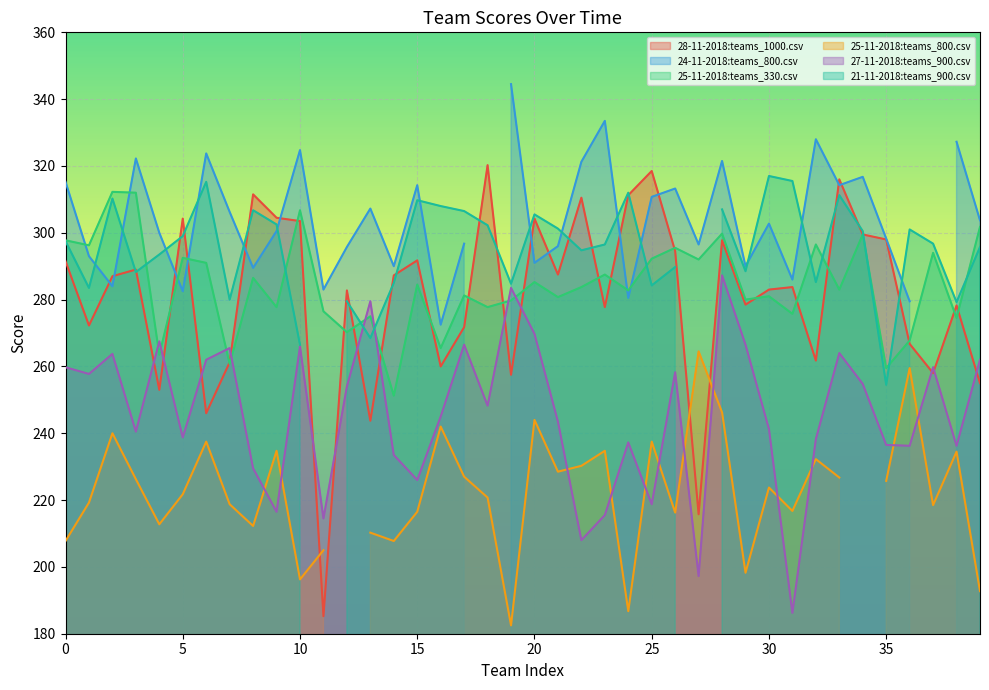

True or false: 25-11-2018:teams_330.csv and 27-11-2018:teams_900.csv cross at least once.

True